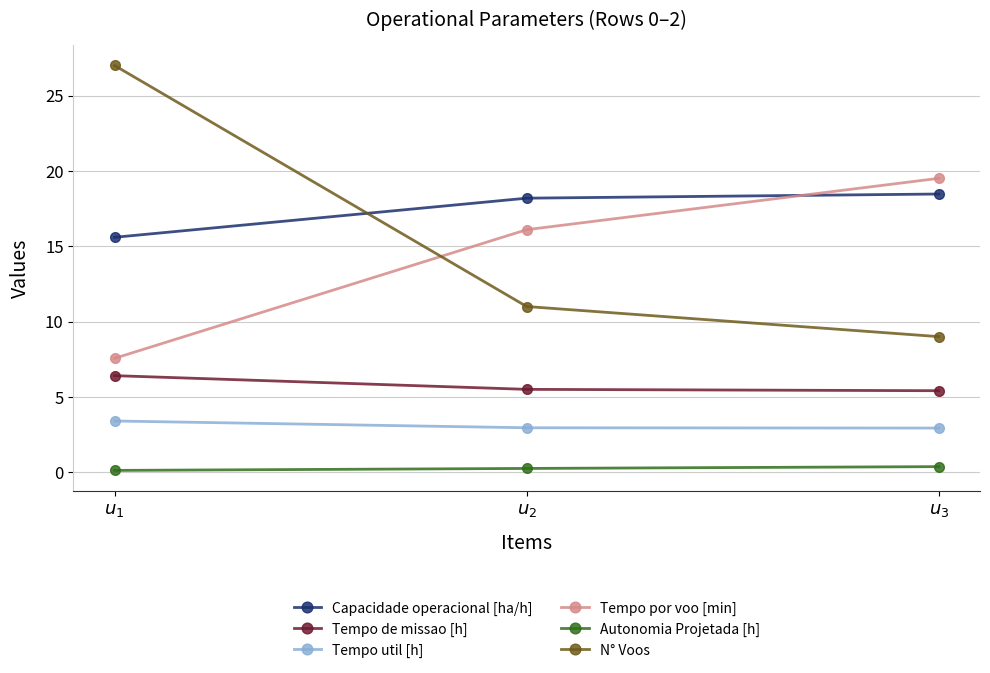

What is the sum of all Capacidade operacional [ha/h] values?

52.3